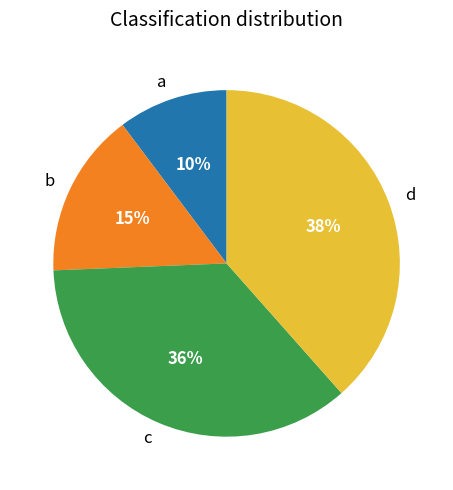

To the nearest percent, what is the difference between the a and b slice percentages?

5%